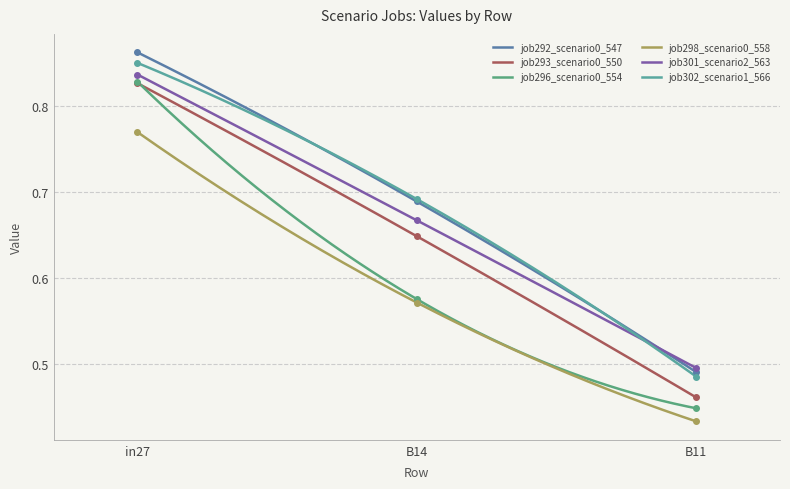

Which category has the highest value in the job292_scenario0_547 series?

in27